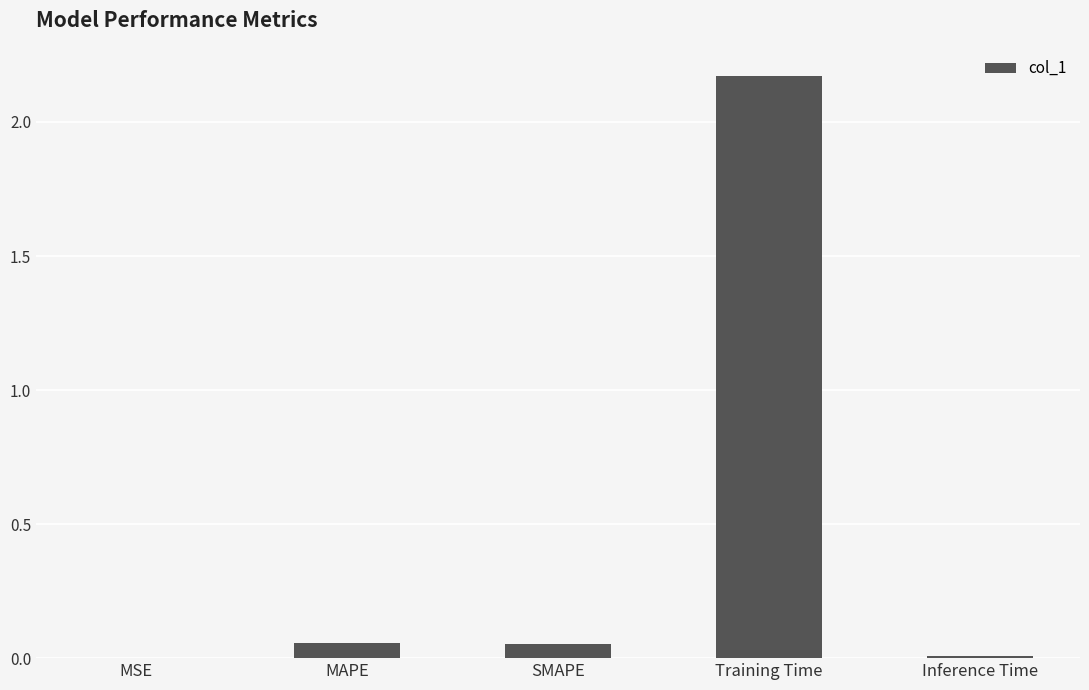

What is the sum of all values?

2.3